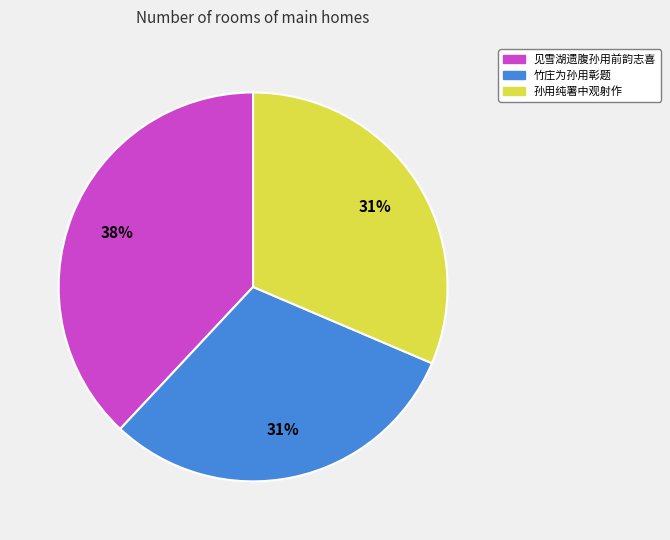

What is the ratio of the value at 竹庄为孙用彰题 to the value at 见雪湖遗腹孙用前韵志喜?

0.8